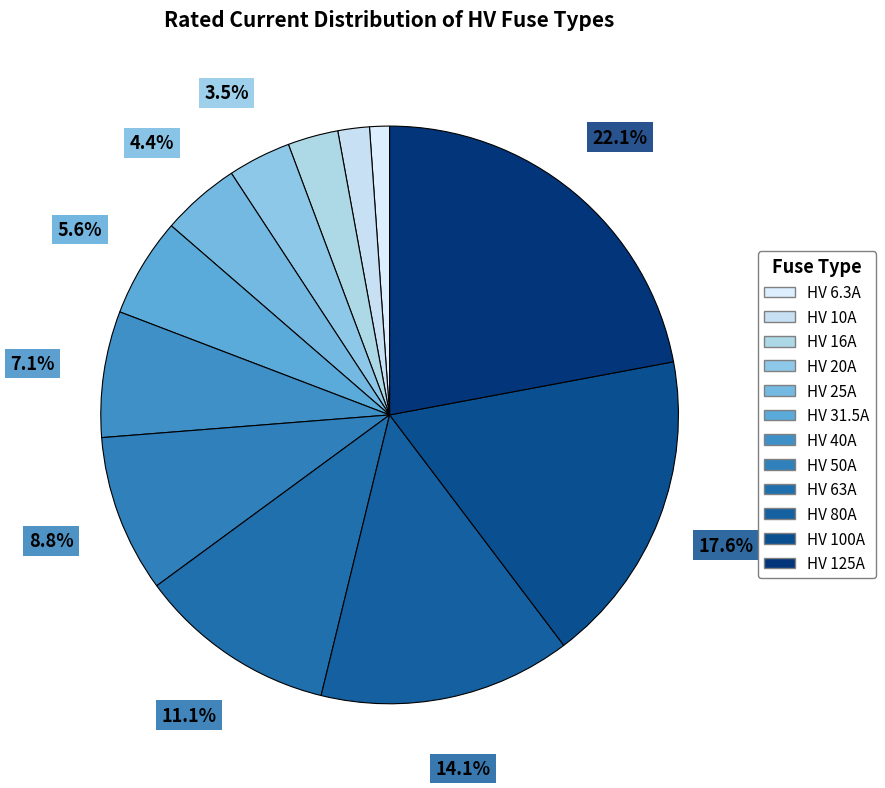

Count the number of slices in the pie.

12